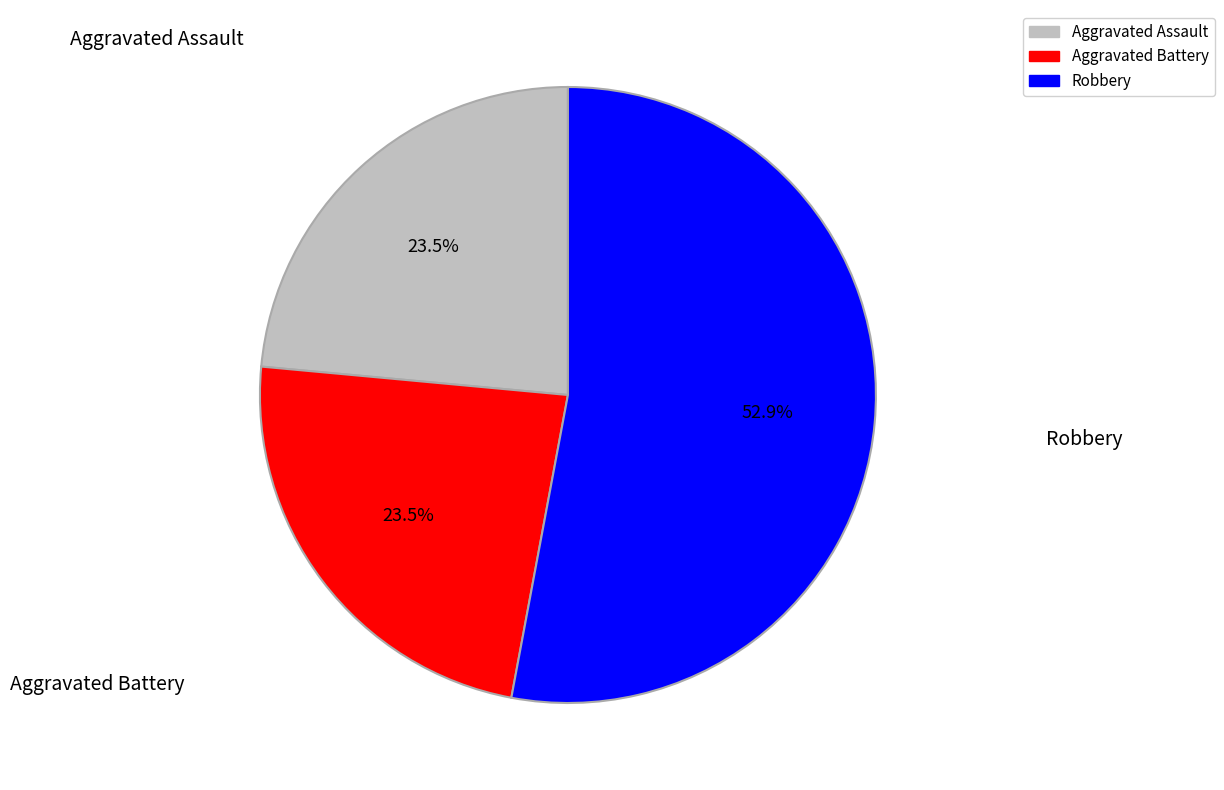

Which category has the biggest portion of the pie?

Robbery